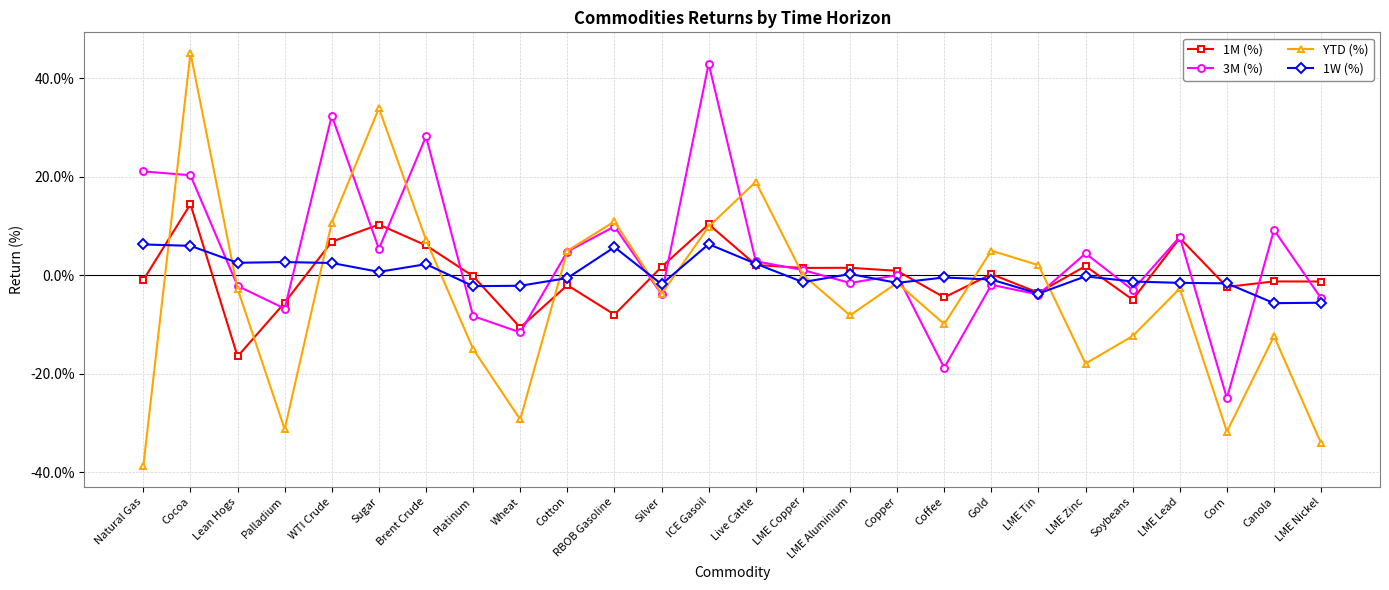

What are all the series names shown in the legend?

1M (%), 3M (%), YTD (%), 1W (%)